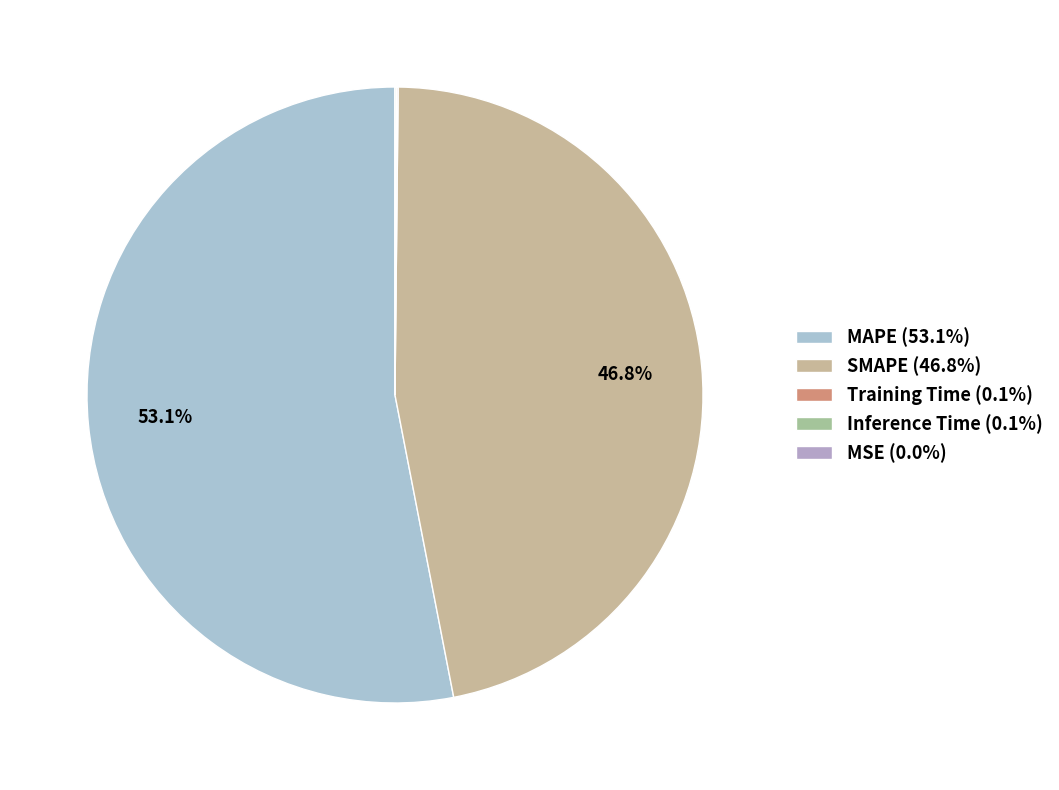

Which category has the biggest portion of the pie?

MAPE